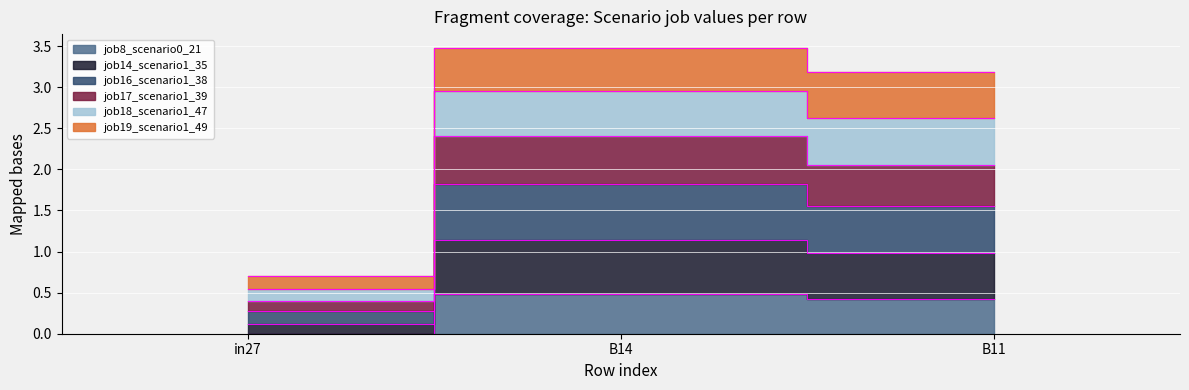

What is the label of the 3rd point from the left?

B11